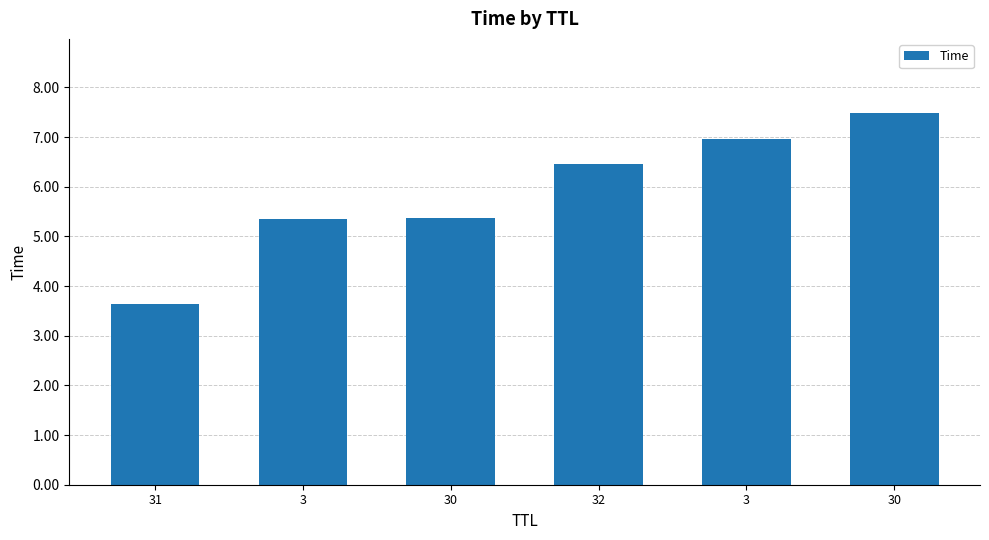

Where does the data first go above 6?

32